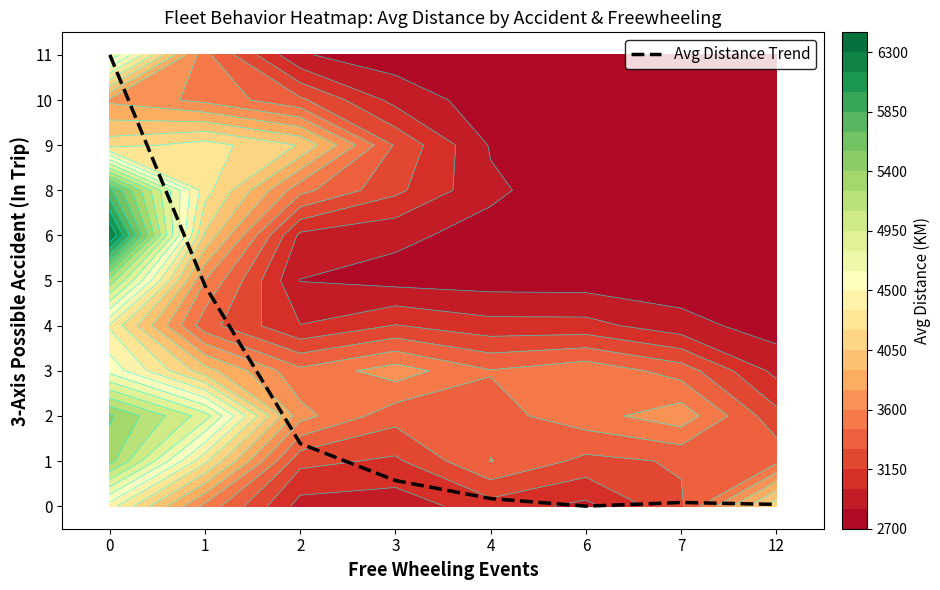

The value at 6 is 0.0. True or false?

True